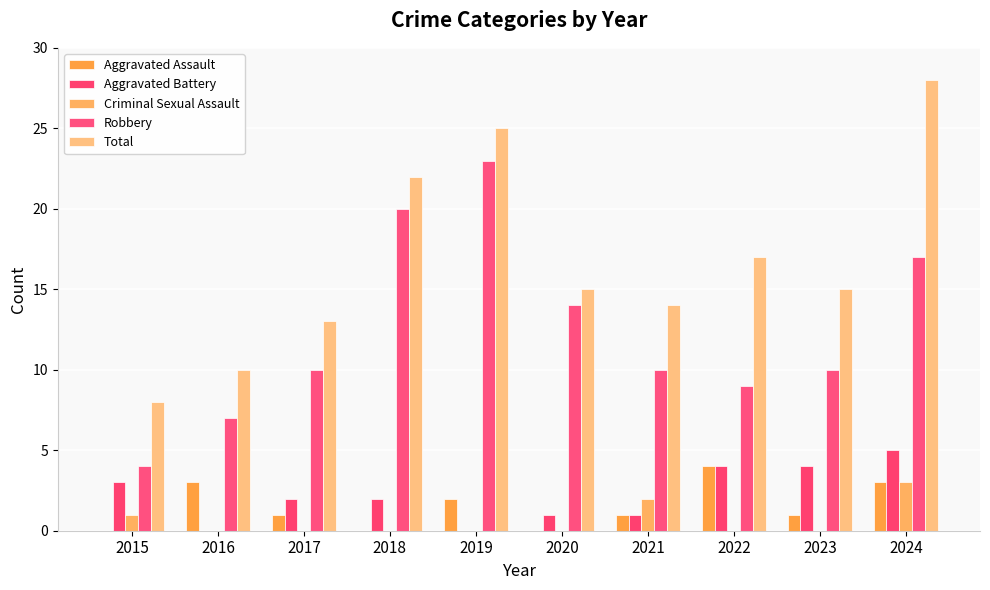

At which category is the sum across all series the highest?

2024